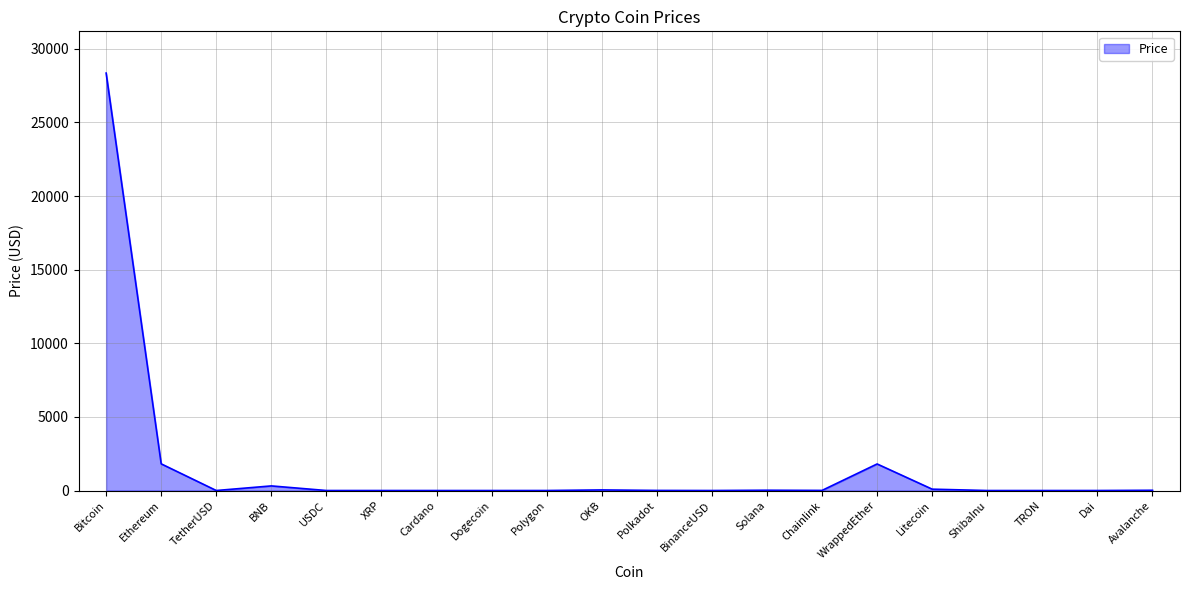

What is the change in value from Chainlink to Litecoin?

+85.4